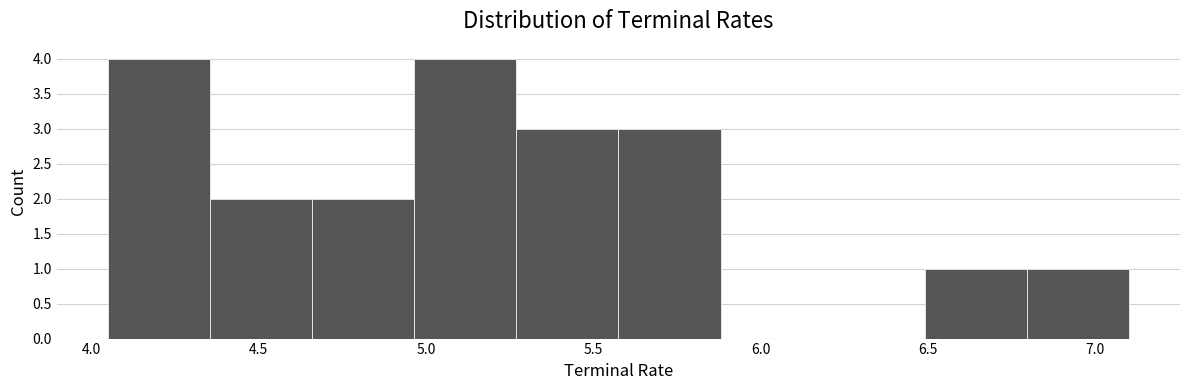

Reading left to right, list every bar in this chart as the range it spans on the x-axis followed by its height. Neither the bar edges nor the heights are printed on the chart, so give them approximately, as read against the axes.

4.050 to 4.355: 4
4.355 to 4.660: 2
4.660 to 4.965: 2
4.965 to 5.270: 4
5.270 to 5.575: 3
5.575 to 5.880: 3
5.880 to 6.185: 0
6.185 to 6.490: 0
6.490 to 6.795: 1
6.795 to 7.100: 1